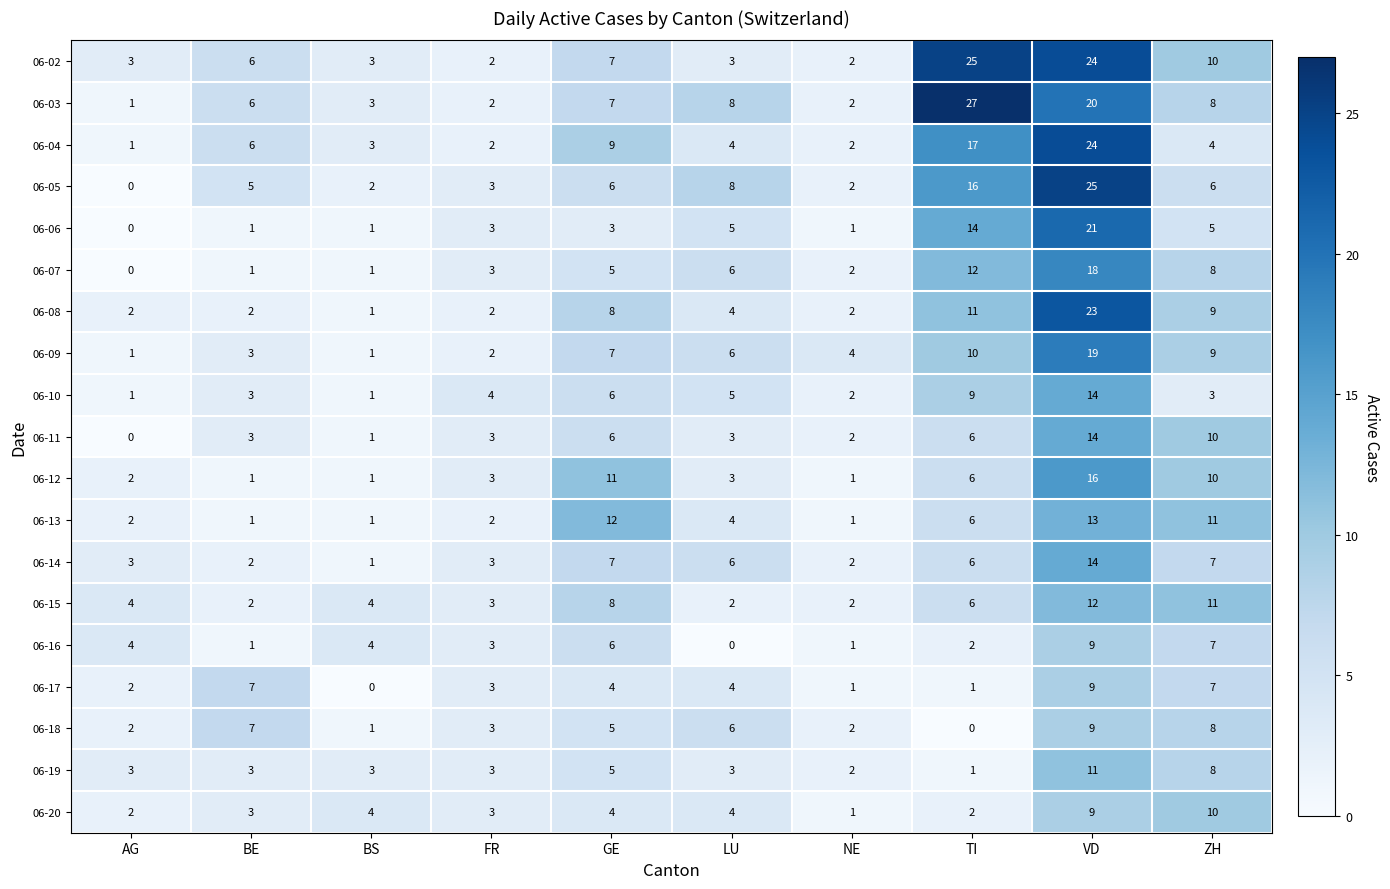

What is the difference between the second highest and minimum values in the 06-03 series?

19